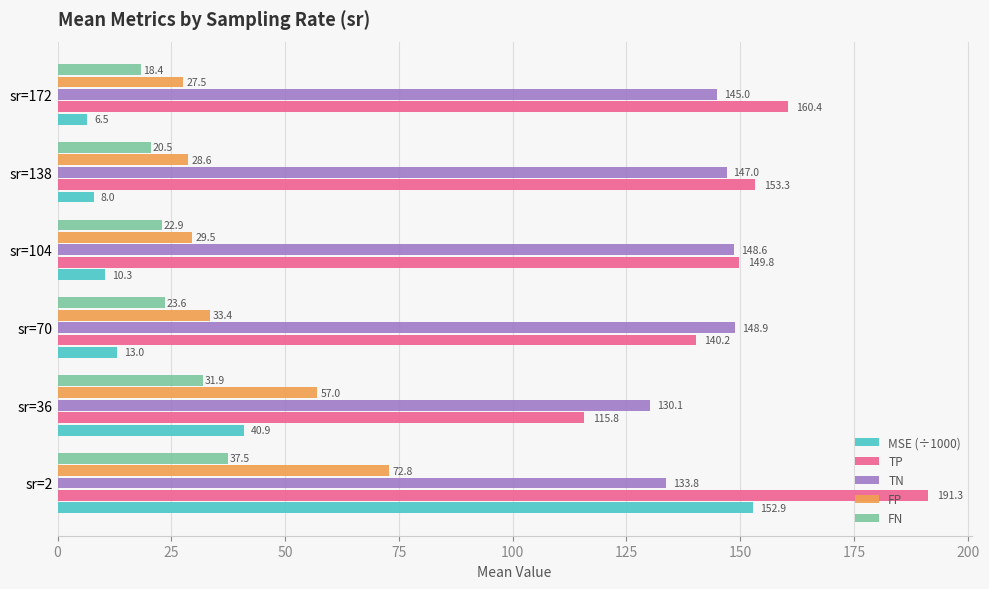

True or false: FP has a value of 19.5 at sr=104.

False